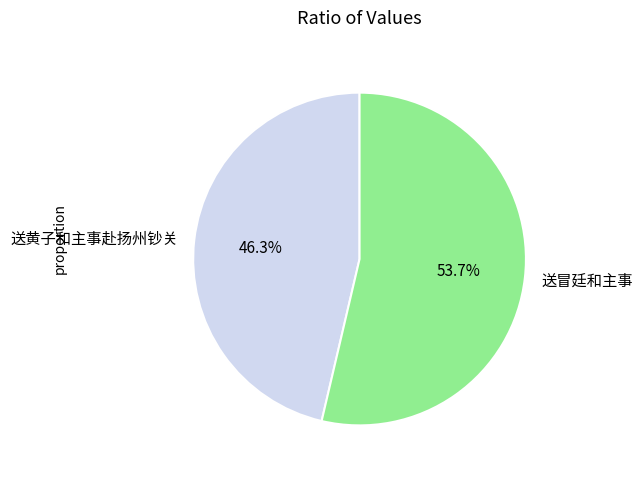

To the nearest percent, what portion does 送黄子和主事赴扬州钞关 represent?

46%